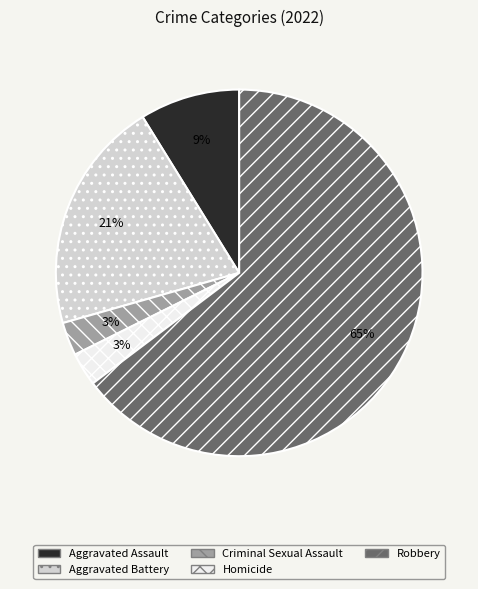

Between Aggravated Battery and Criminal Sexual Assault, which is larger?

Aggravated Battery